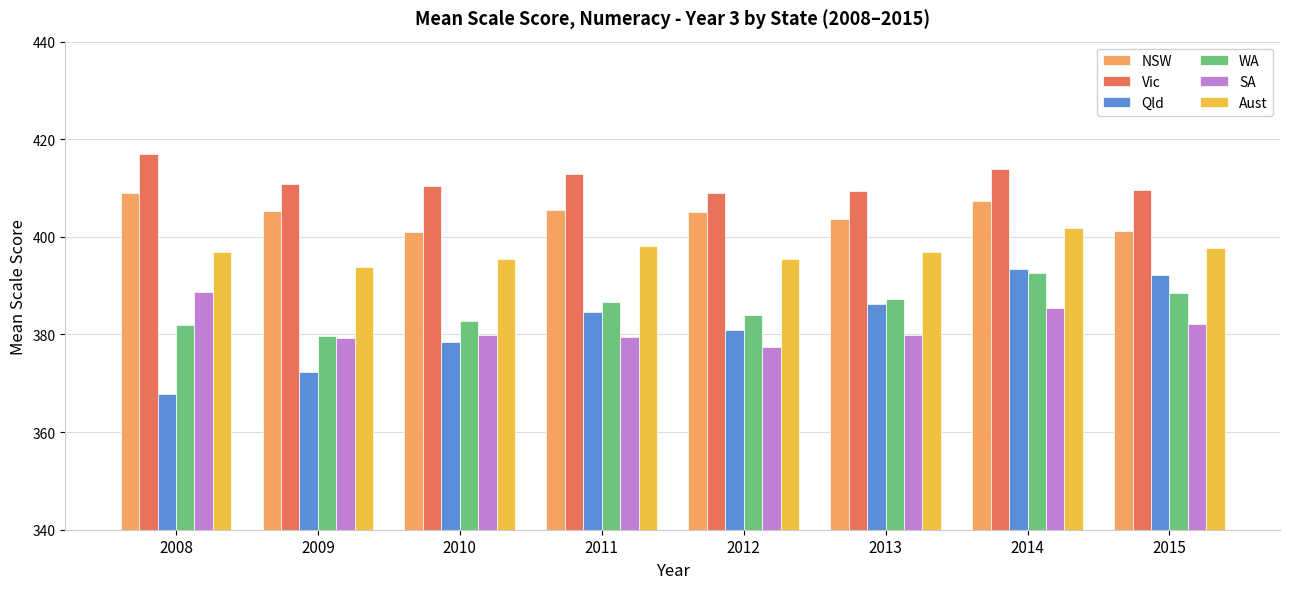

At which category is the sum across all series the highest?

2014